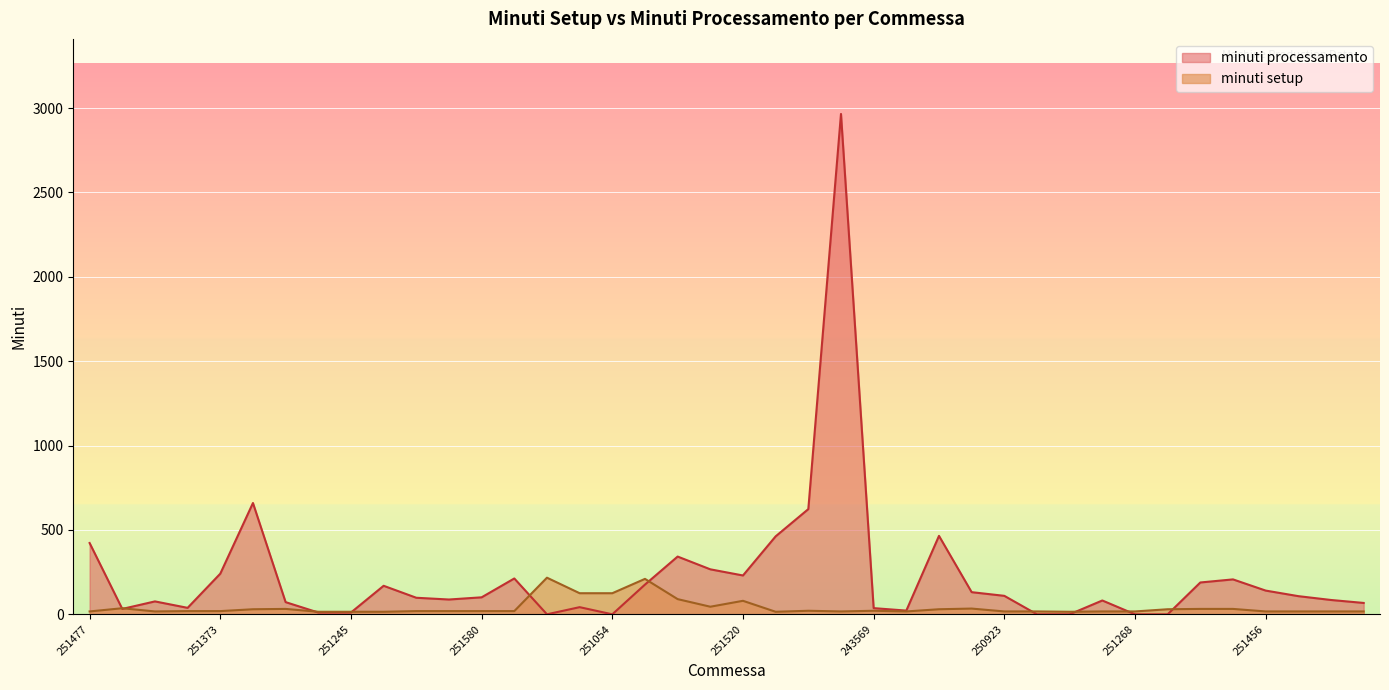

What is the sum of the minuti setup values at 251054 and 251462?

144.0